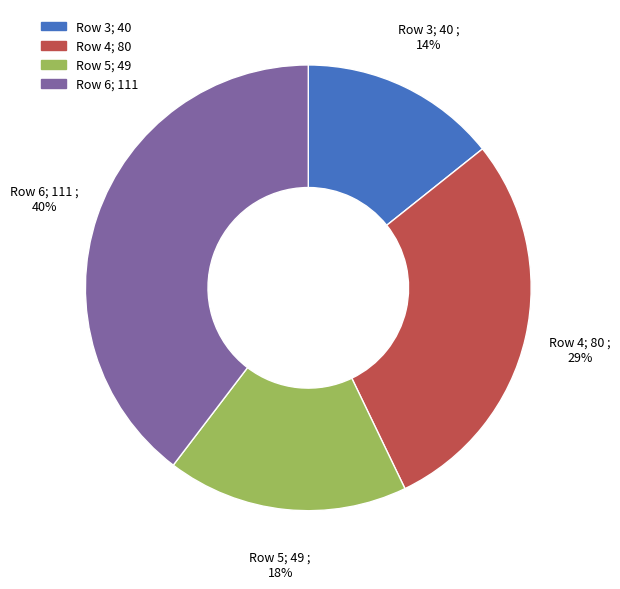

True or false: Row 5 accounts for 18% of the total.

True